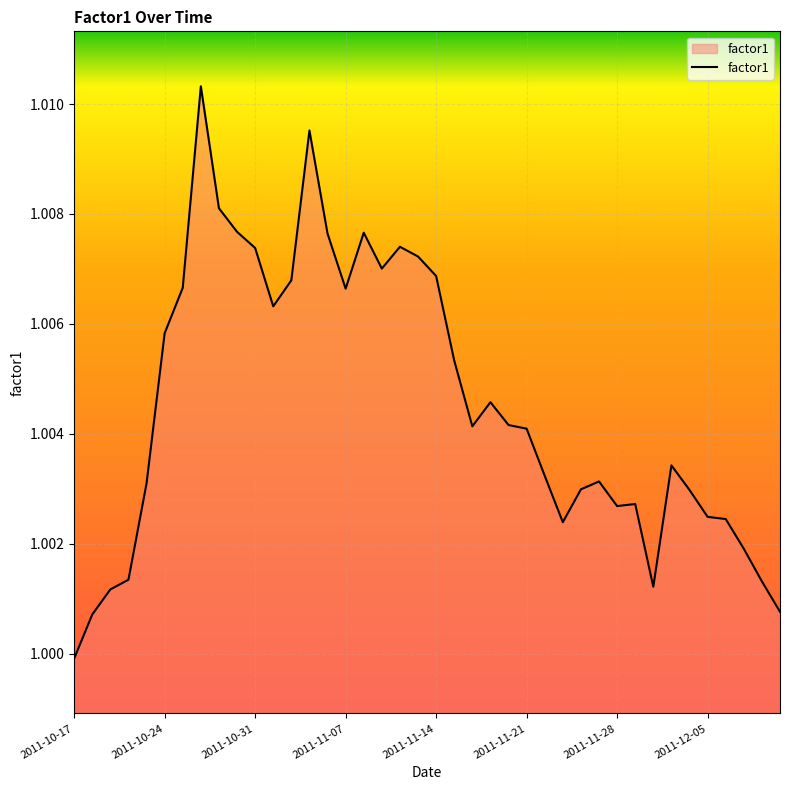

Count the number of categories in the chart.

40